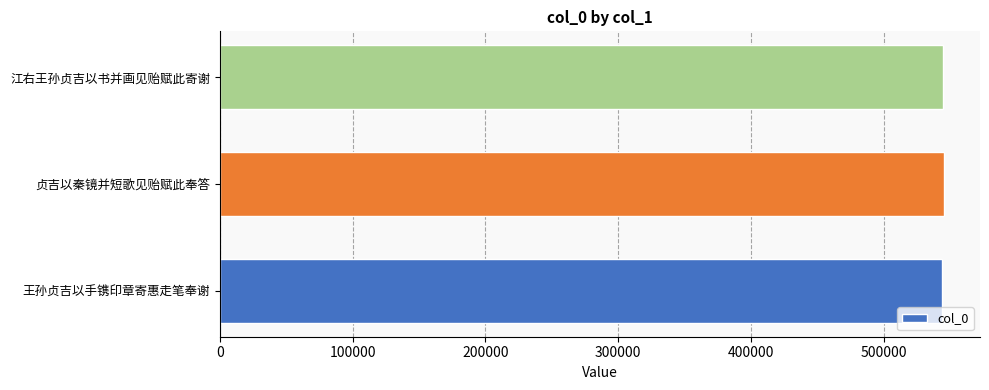

How many data points does each series have?

3